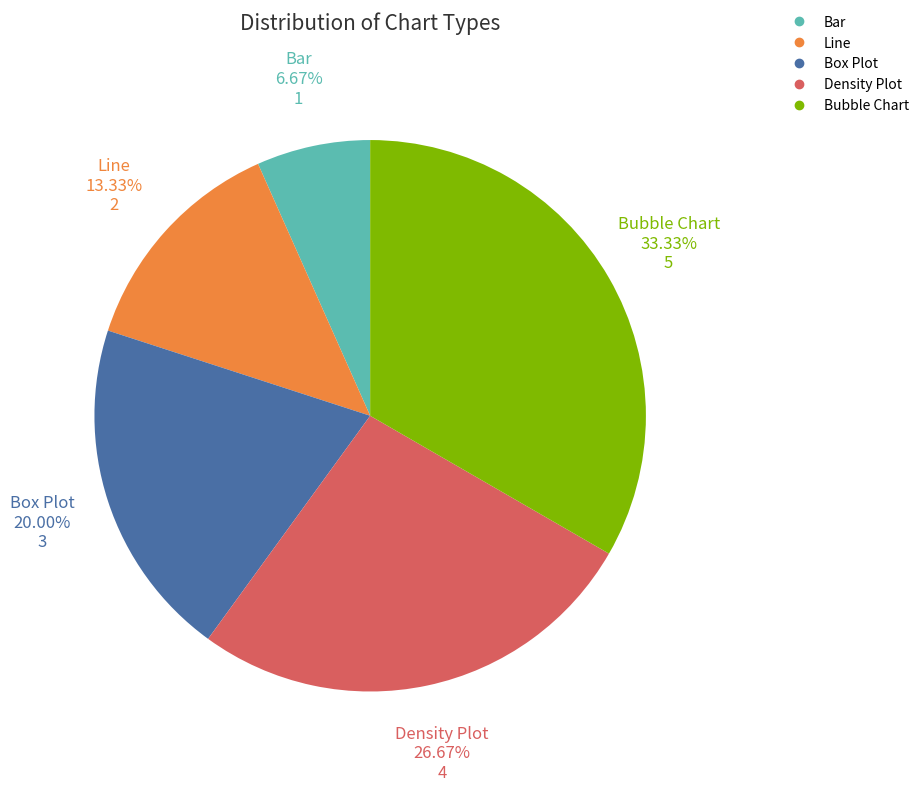

What is the total percentage of Bar and Line?

20.0%